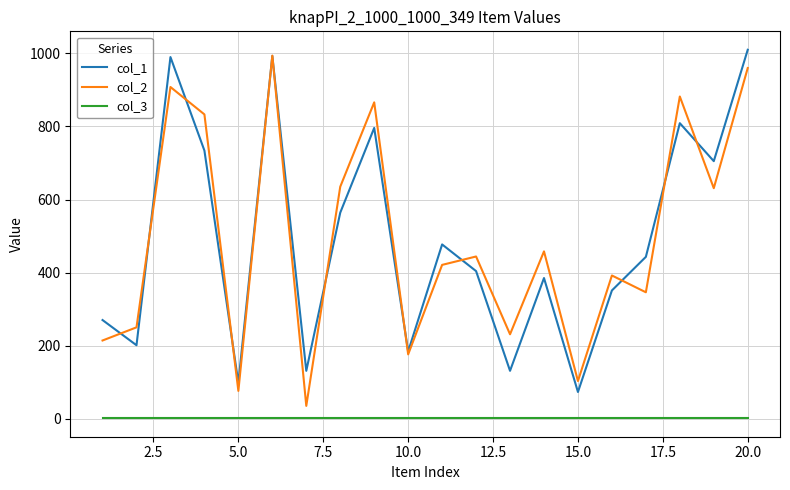

True or false: col_1 and col_3 cross at least once.

False